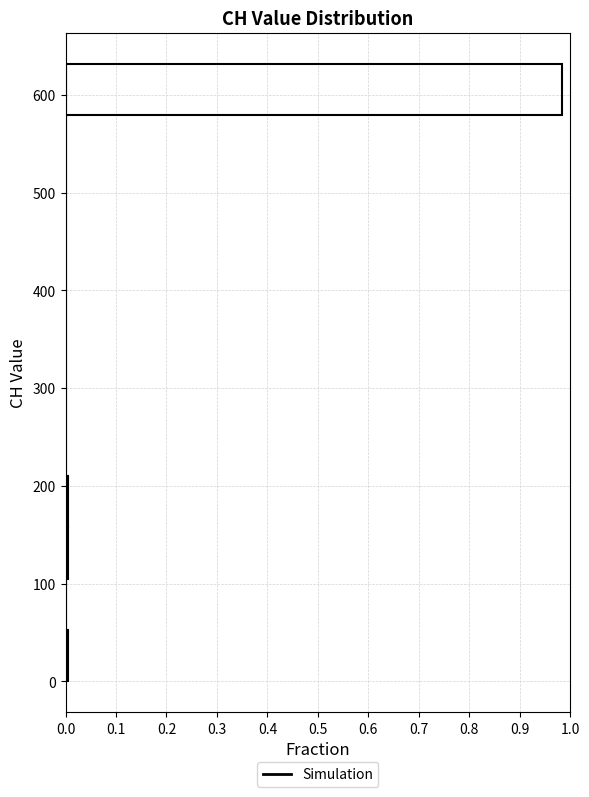

Over which range of the y-axis is the bar longest?

580 to 630